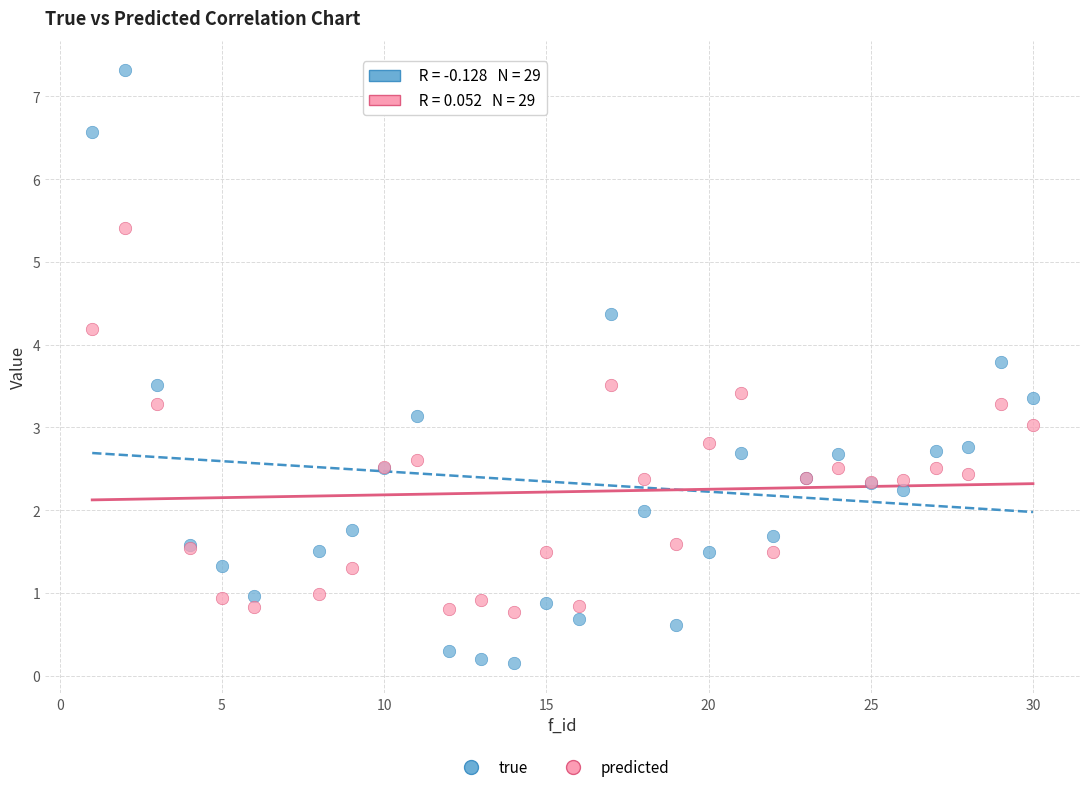

What are all the series names shown in the legend?

true, predicted